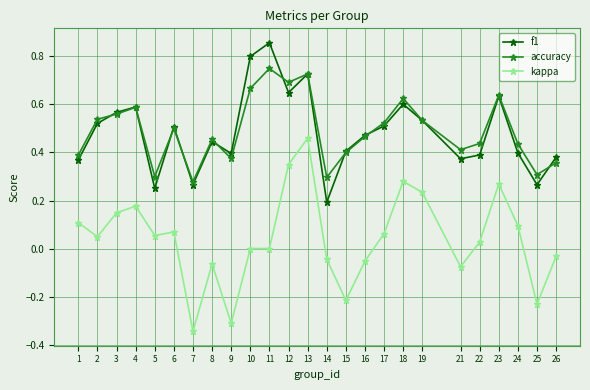

Which category has the lowest value in the f1 series?

14